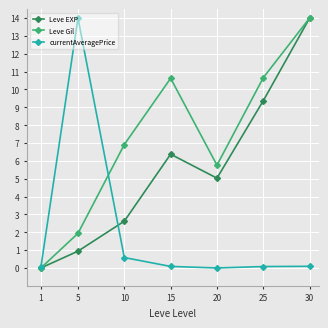

How many interior local peaks does the Leve EXP series have?

1